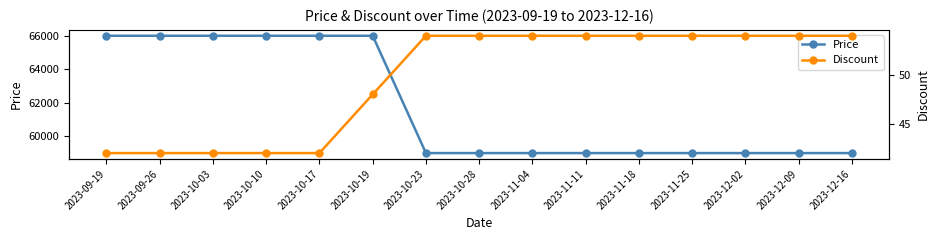

Where is Price nearest to the value 62500?

2023-09-19